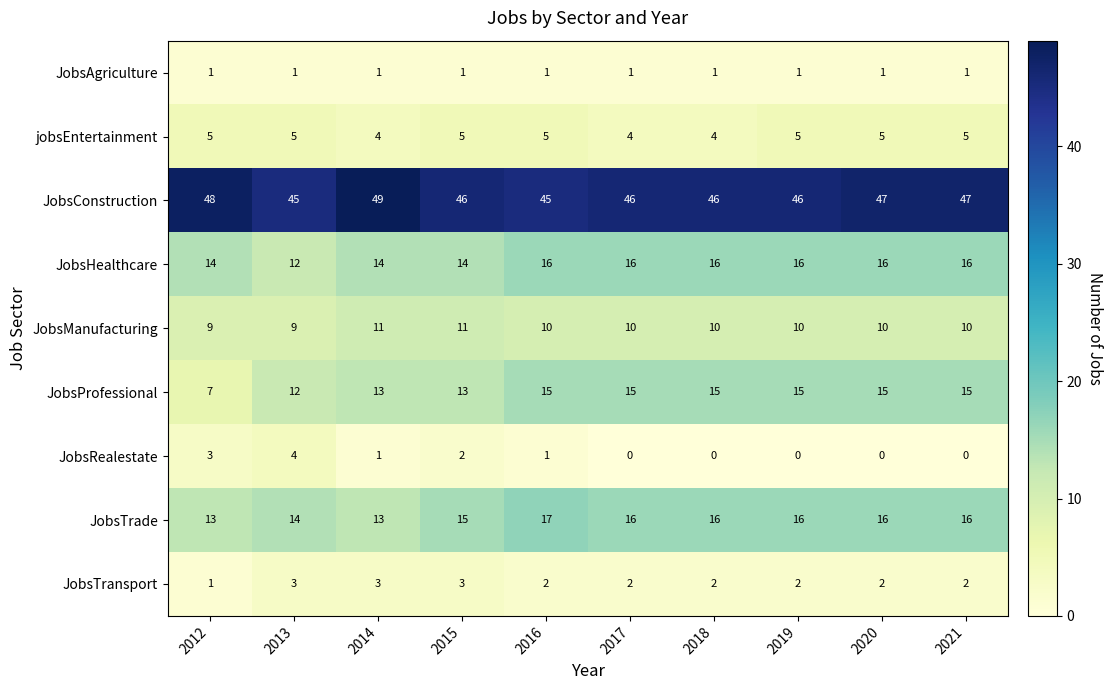

What is the maximum value shown in the chart?

49